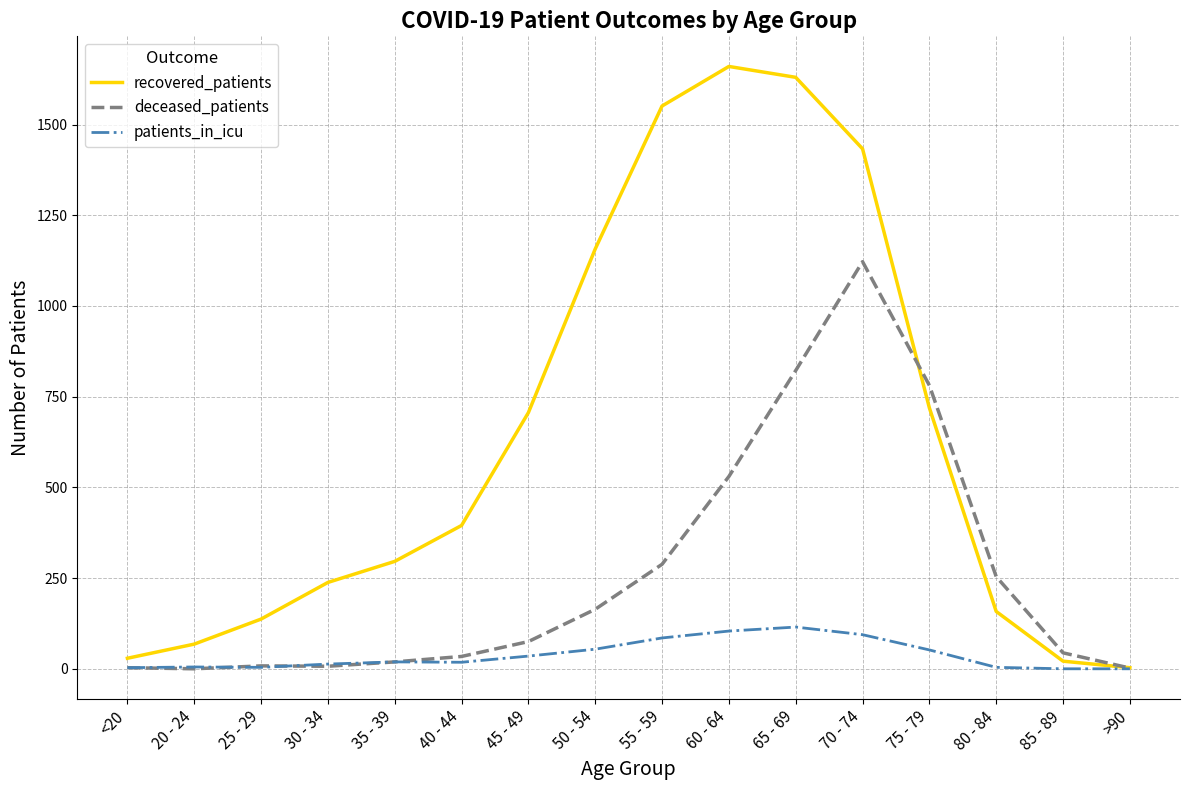

Between 40 - 44 and 65 - 69, which series saw the biggest shift?

recovered_patients